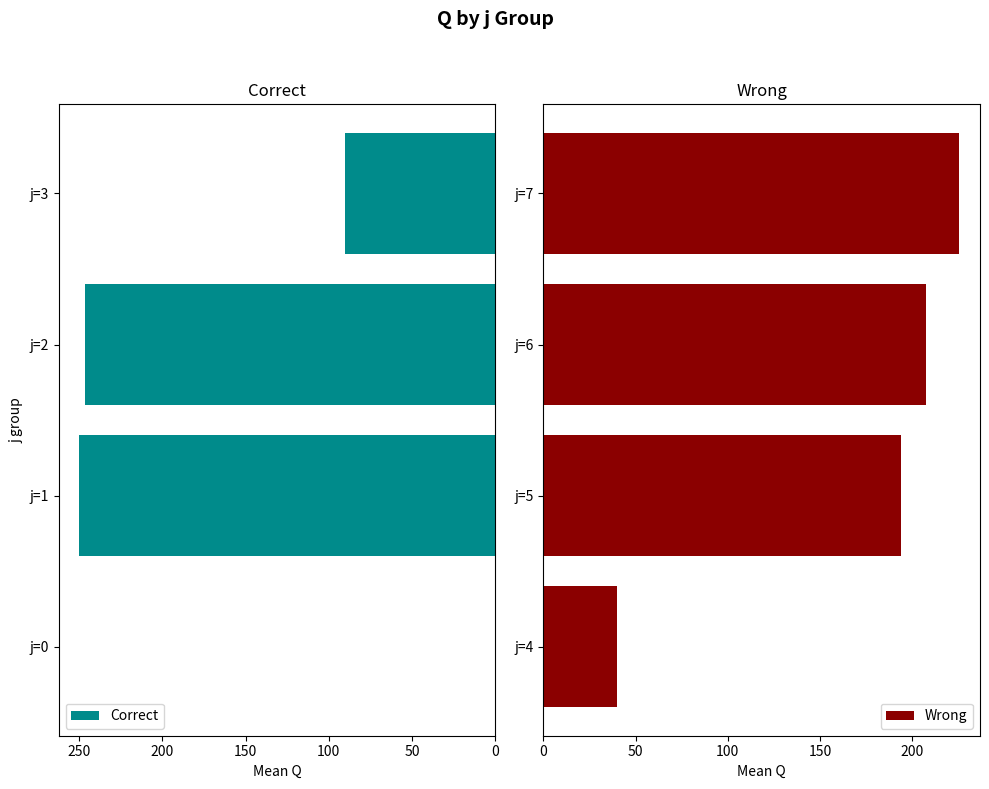

At which label is Correct closest to 124?

j=3